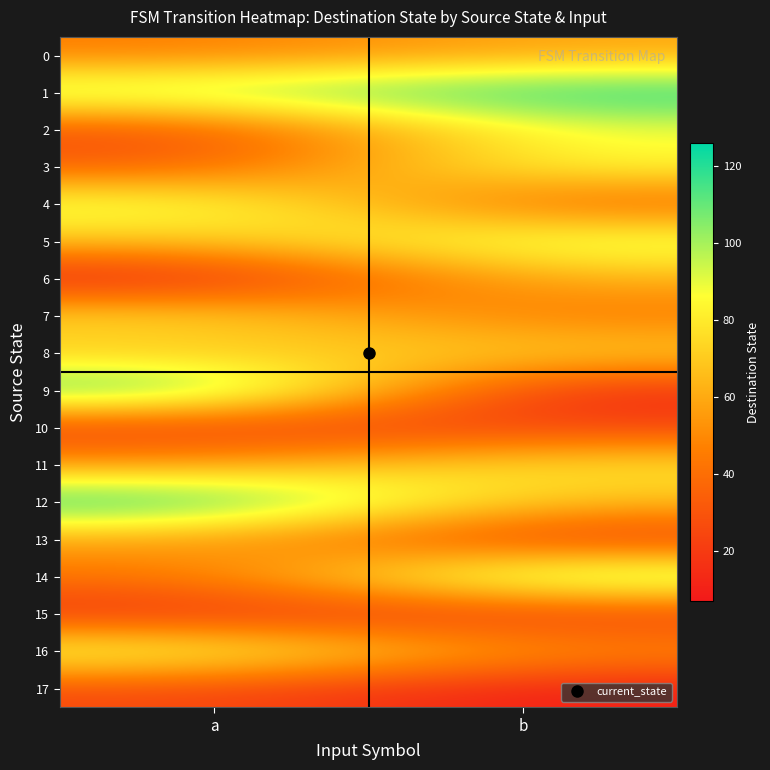

At how many categories does at least one series exceed 105?

2